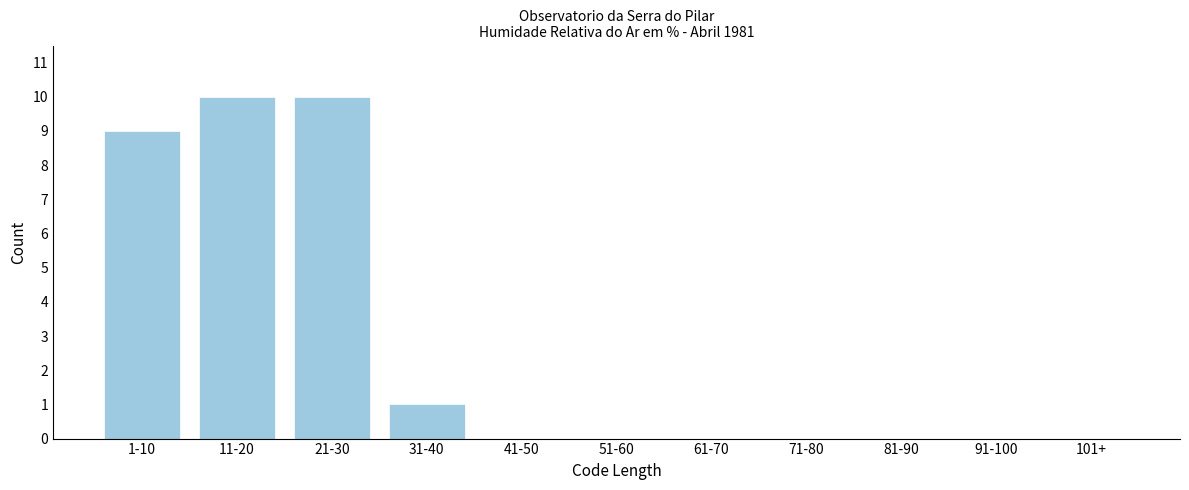

Reading left to right, extract all data points from this chart.

1-10=9	11-20=10	21-30=10	31-40=1	41-50=0	51-60=0	61-70=0	71-80=0	81-90=0	91-100=0	101+=0